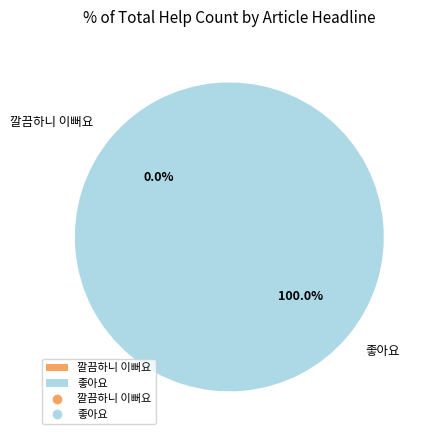

To the nearest percent, what is the average slice percentage?

50%